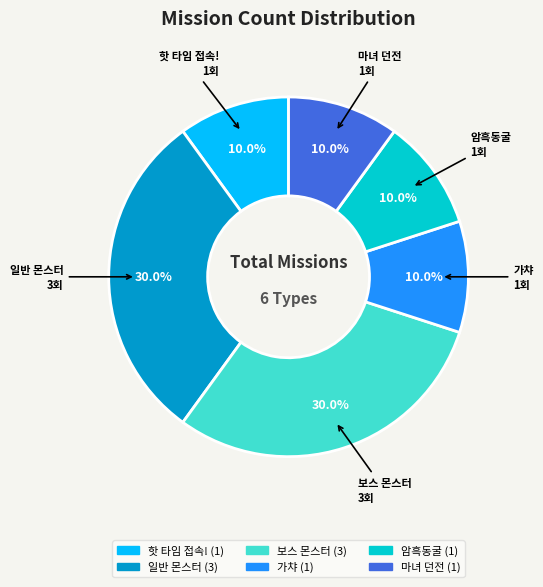

Does 일반 몬스터 account for over 50% of the chart?

No